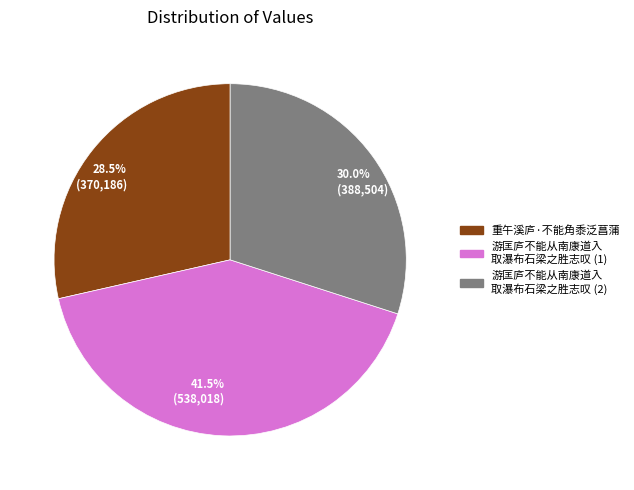

What percentage is NOT represented by 30.0% (388,504)?

70.0%